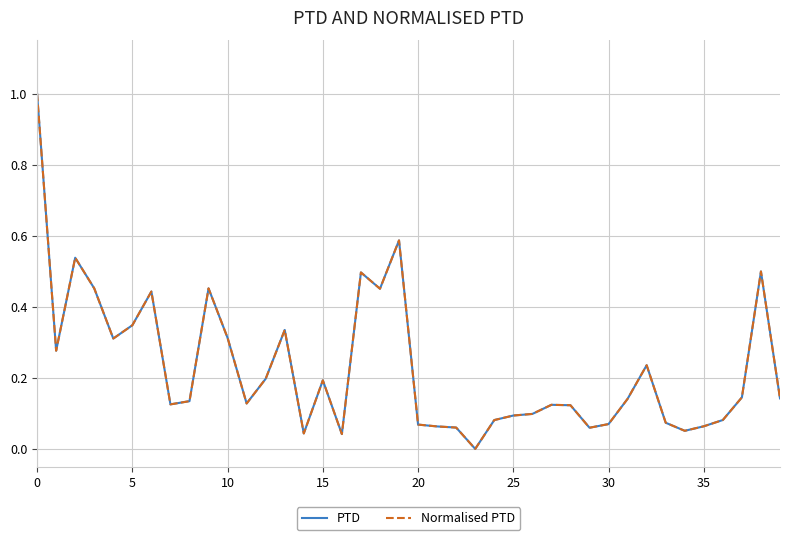

Does the chart have visible grid lines?

Yes